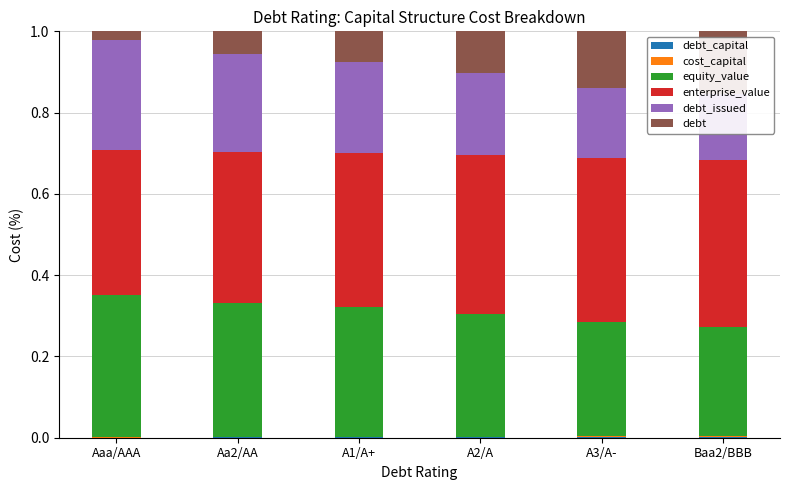

What is the approximate value of debt_issued at Baa2/BBB?

0.2